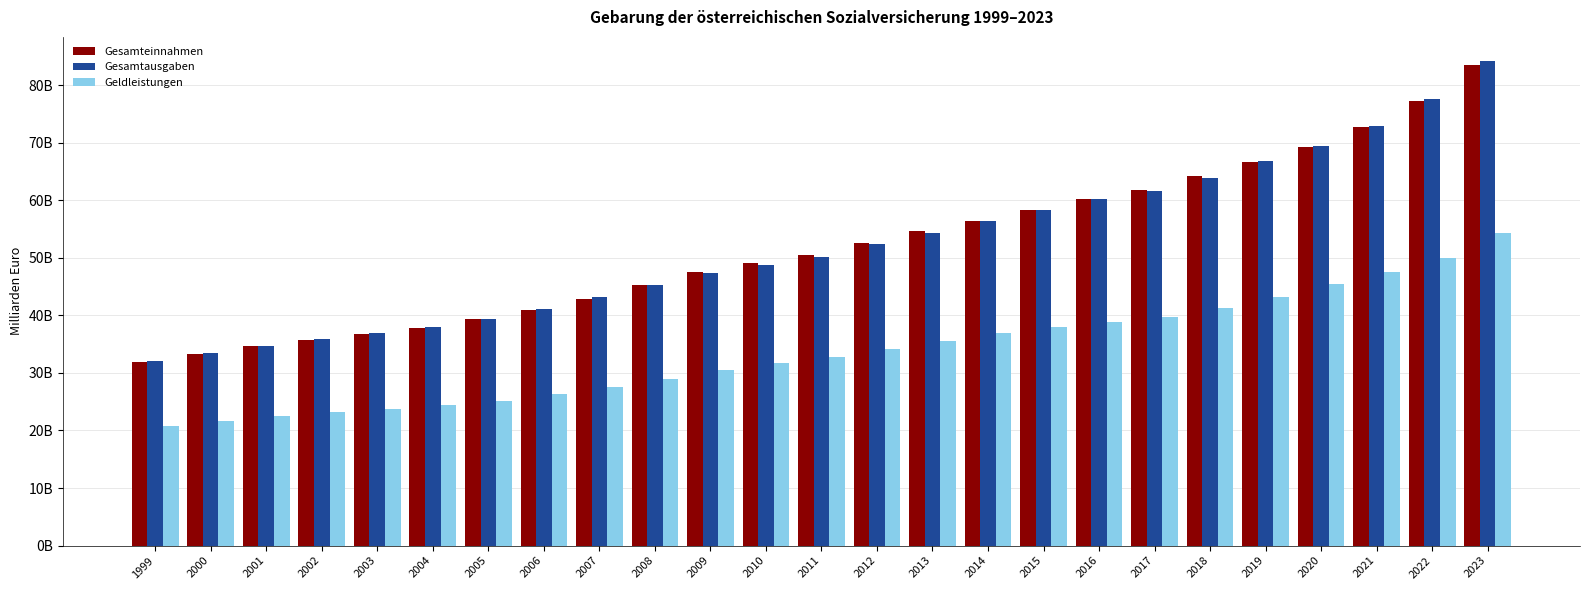

At 2004, list the series in order from largest to smallest.

Gesamtausgaben, Gesamteinnahmen, Geldleistungen